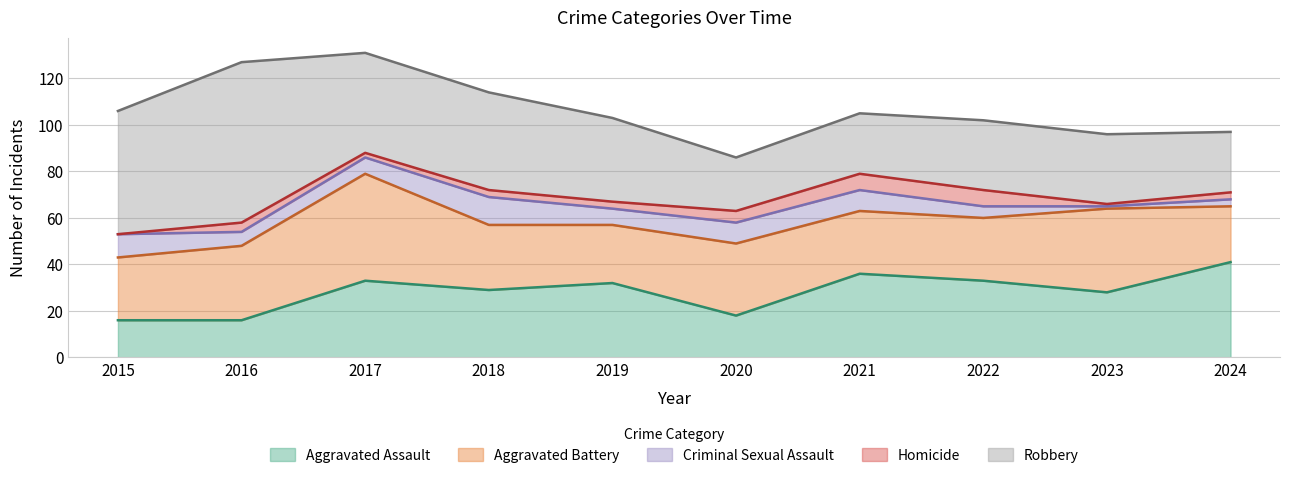

Which series changed the most between 2018 and 2022?

Robbery